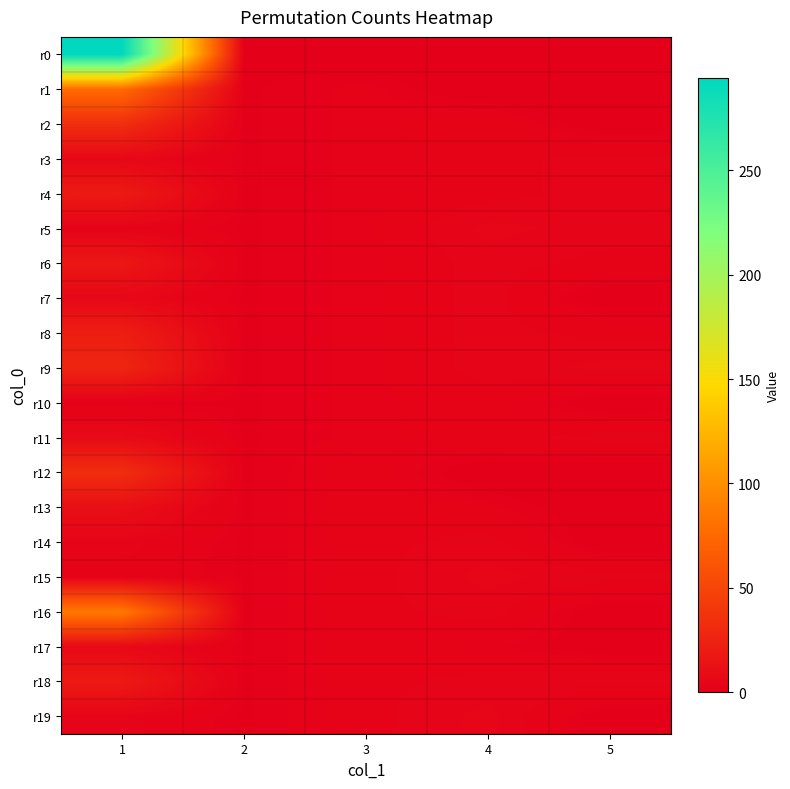

What is the maximum value shown in the chart?

294